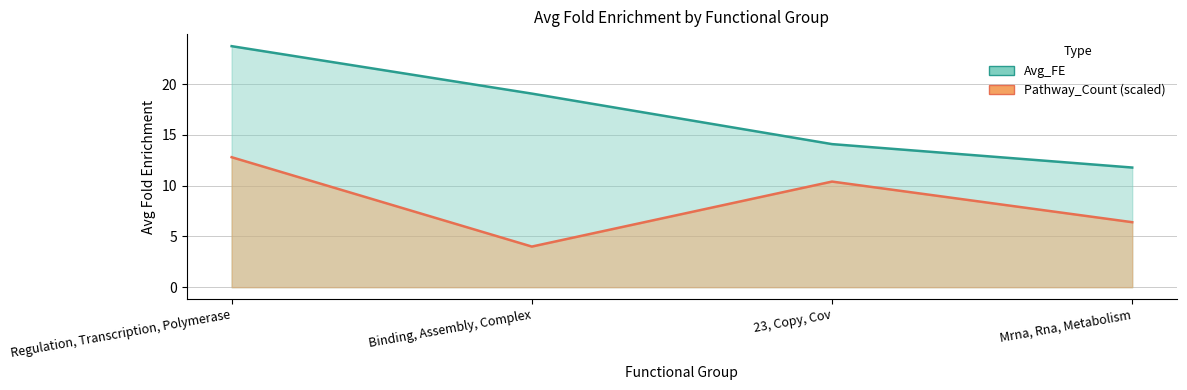

What is the sum of all values?

68.7